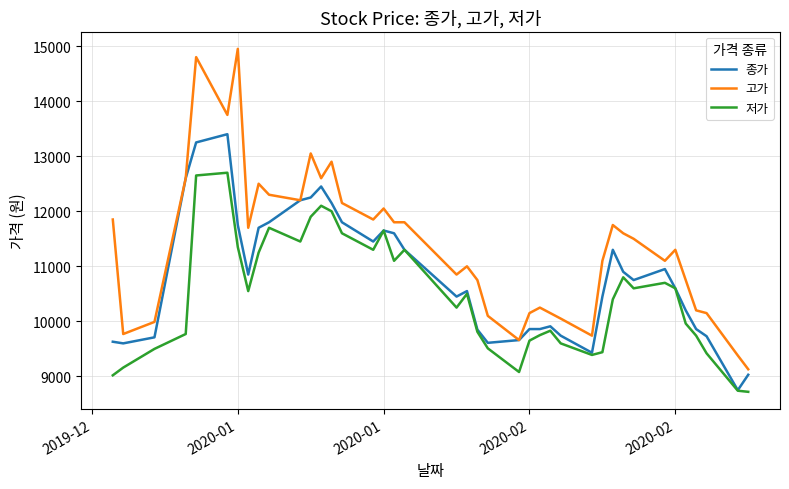

True or false: 고가 and 저가 cross at least once.

False